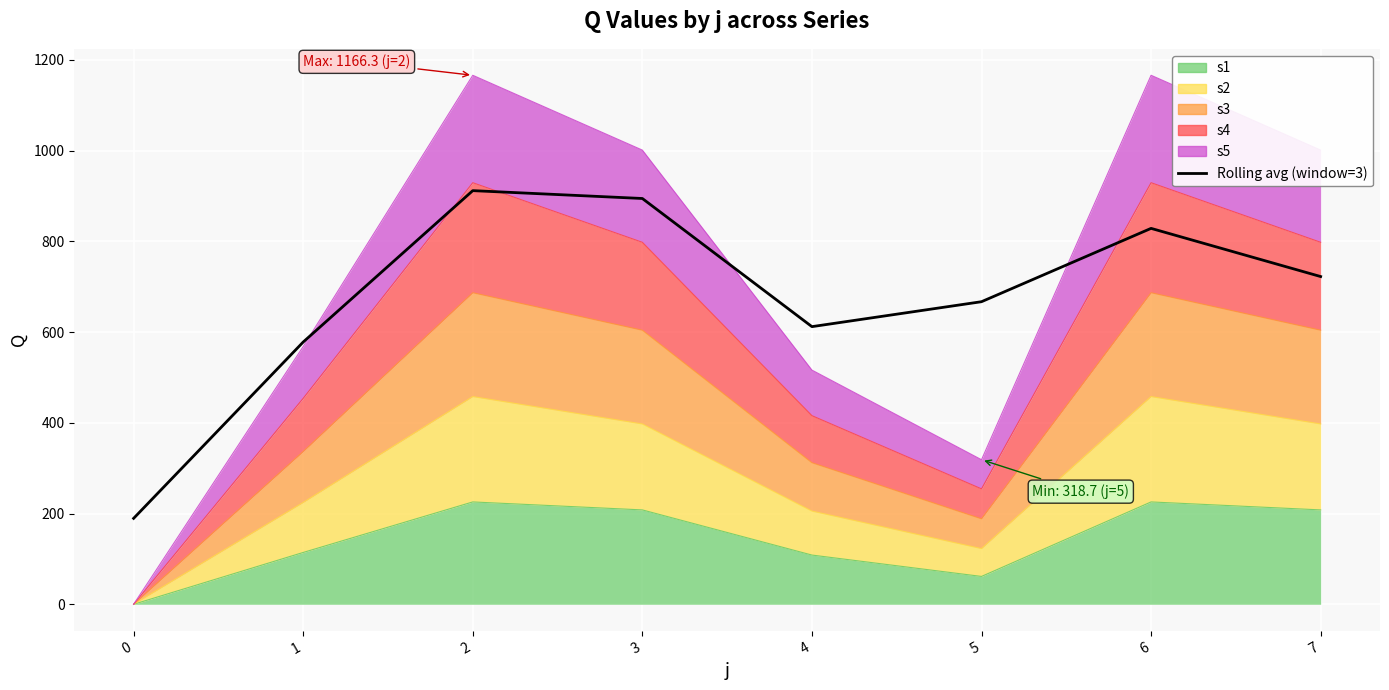

Which category has the highest value across all series?

2